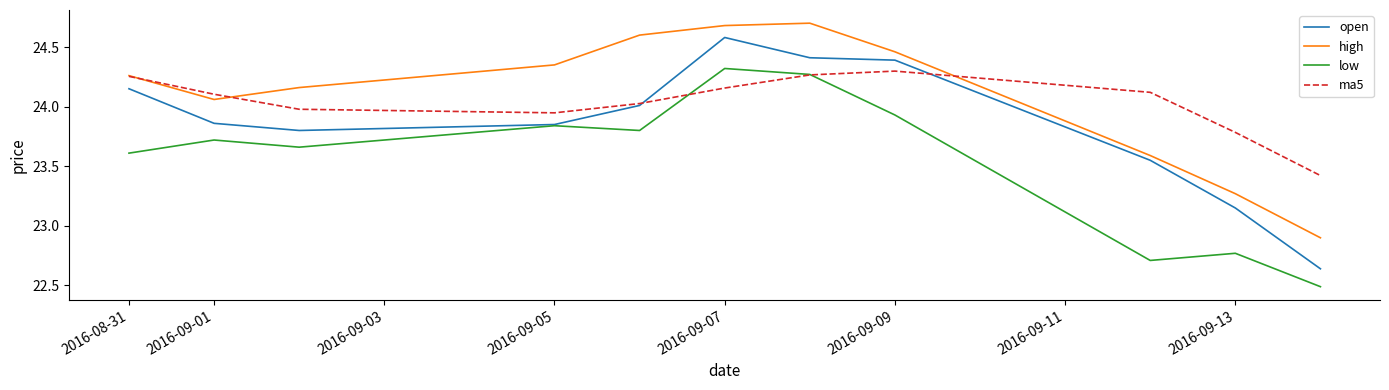

After their last crossing, which series has the higher values: ma5 or high?

ma5